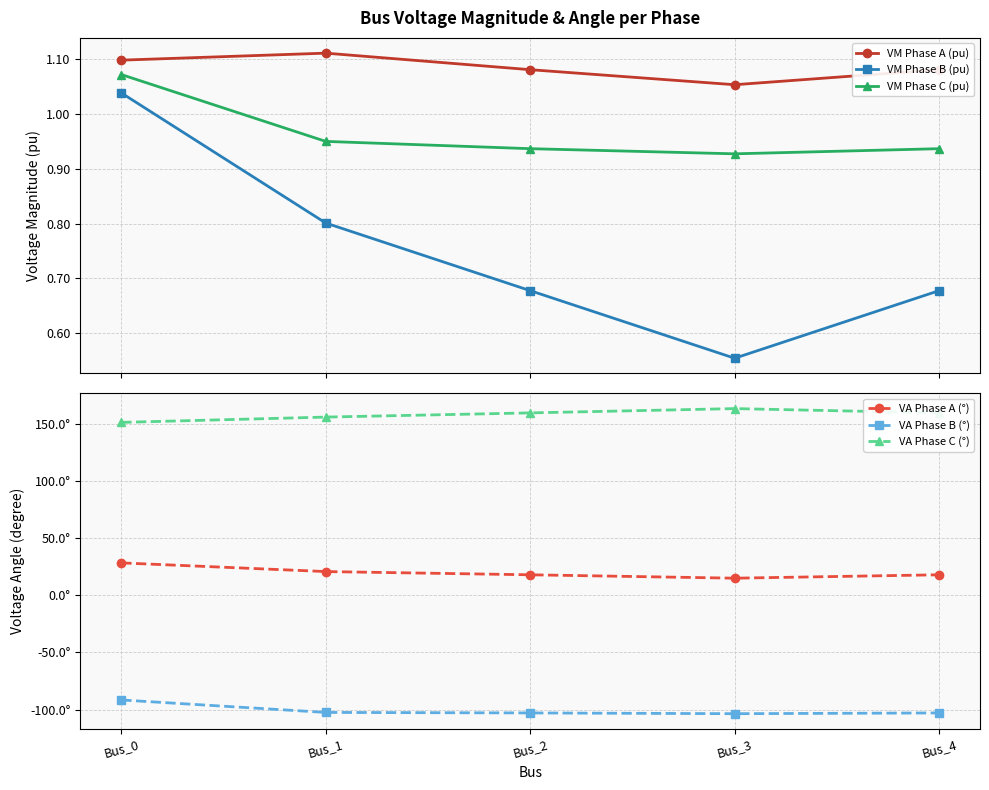

How many lines are shown in the chart?

6